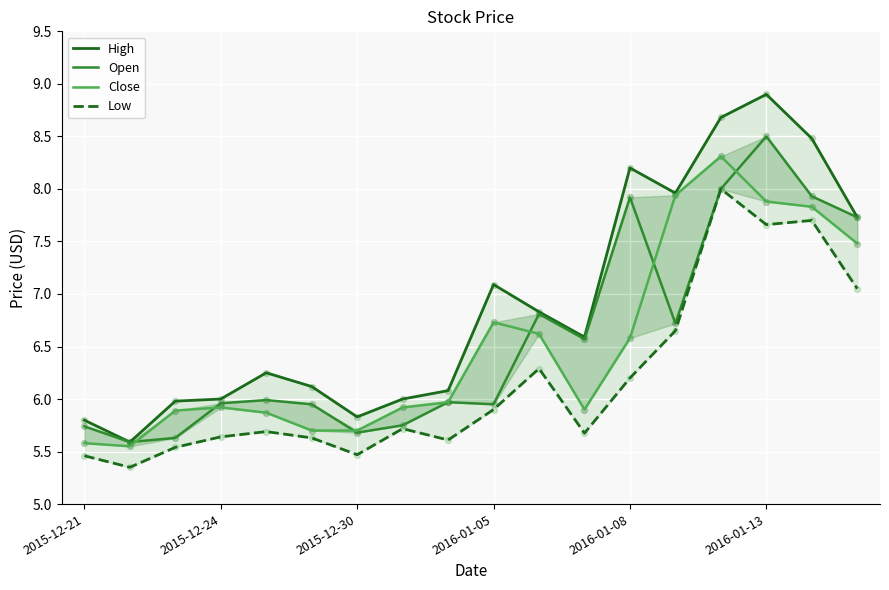

Which series contains the lowest Y value?

Low